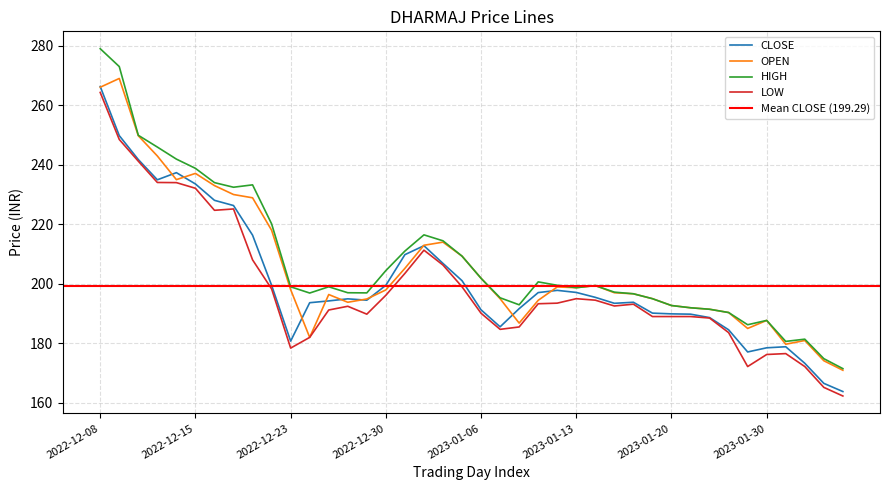

Rank the series by their average value, from lowest to highest.

LOW, CLOSE, OPEN, HIGH